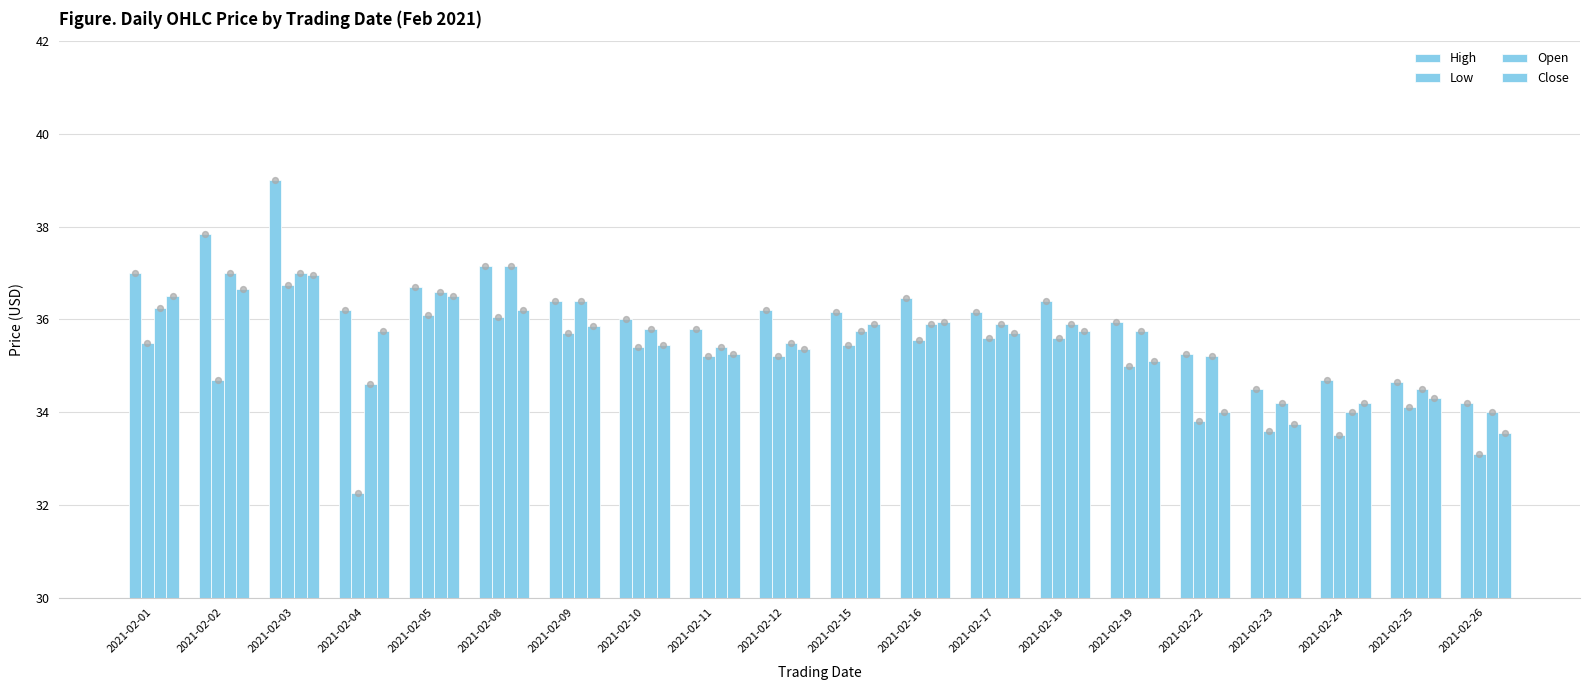

At which category is the sum across all series the highest?

2021-02-03